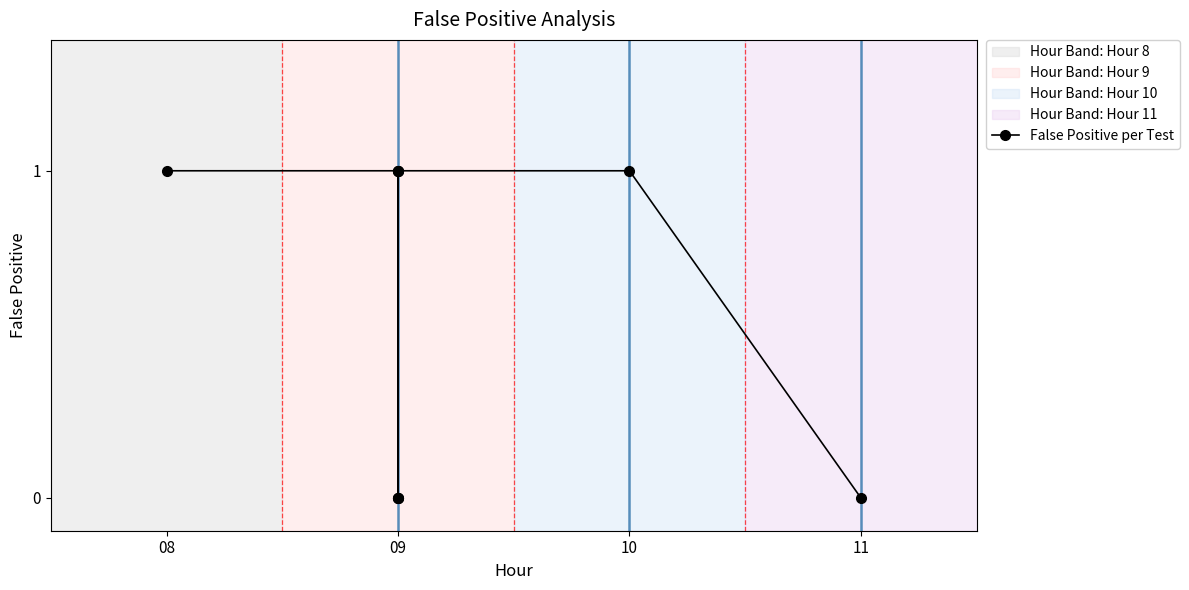

How many points are higher than both their immediate neighbors (excluding endpoints)?

1